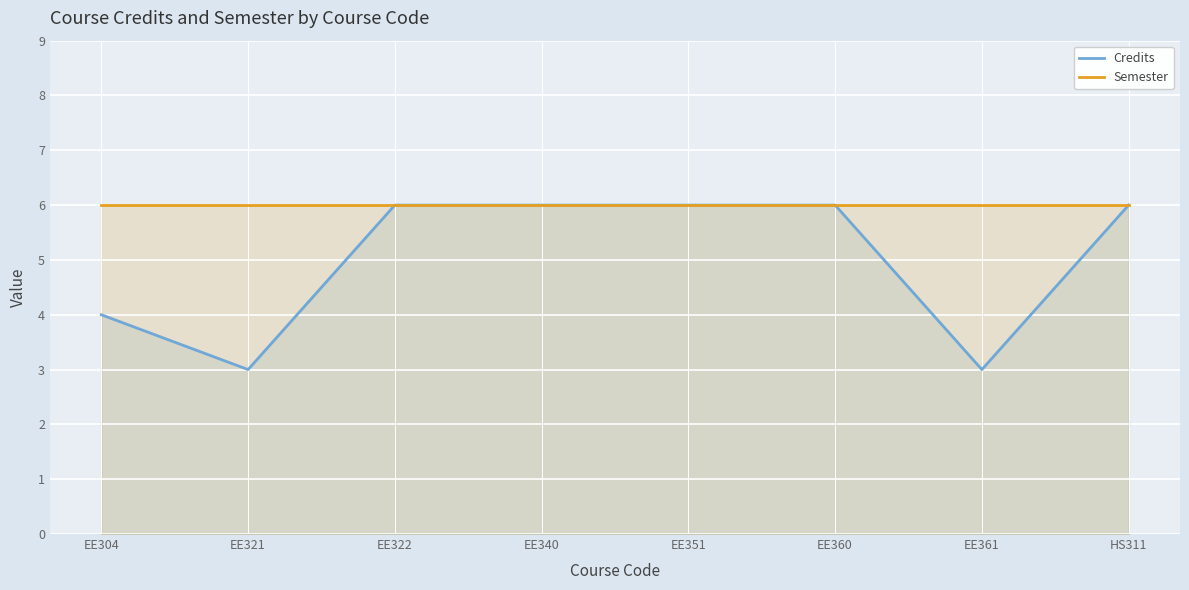

True or false: Credits and Semester intersect in this chart.

False